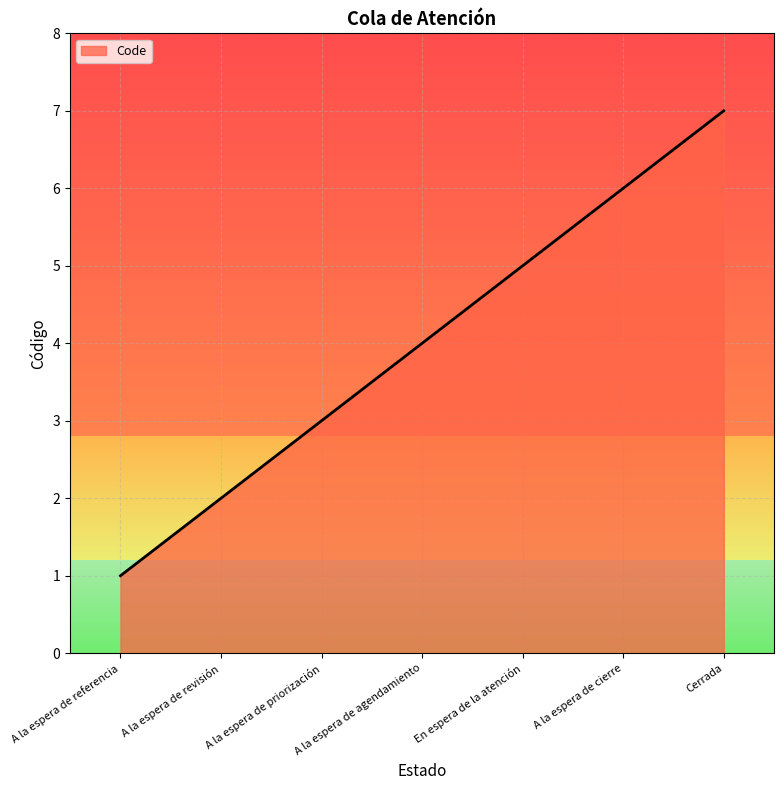

What position from the right is Cerrada?

1